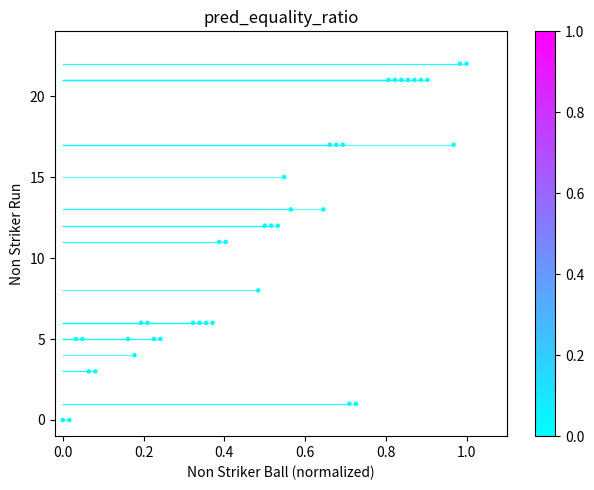

What is the range of Y values (max minus min)?

22